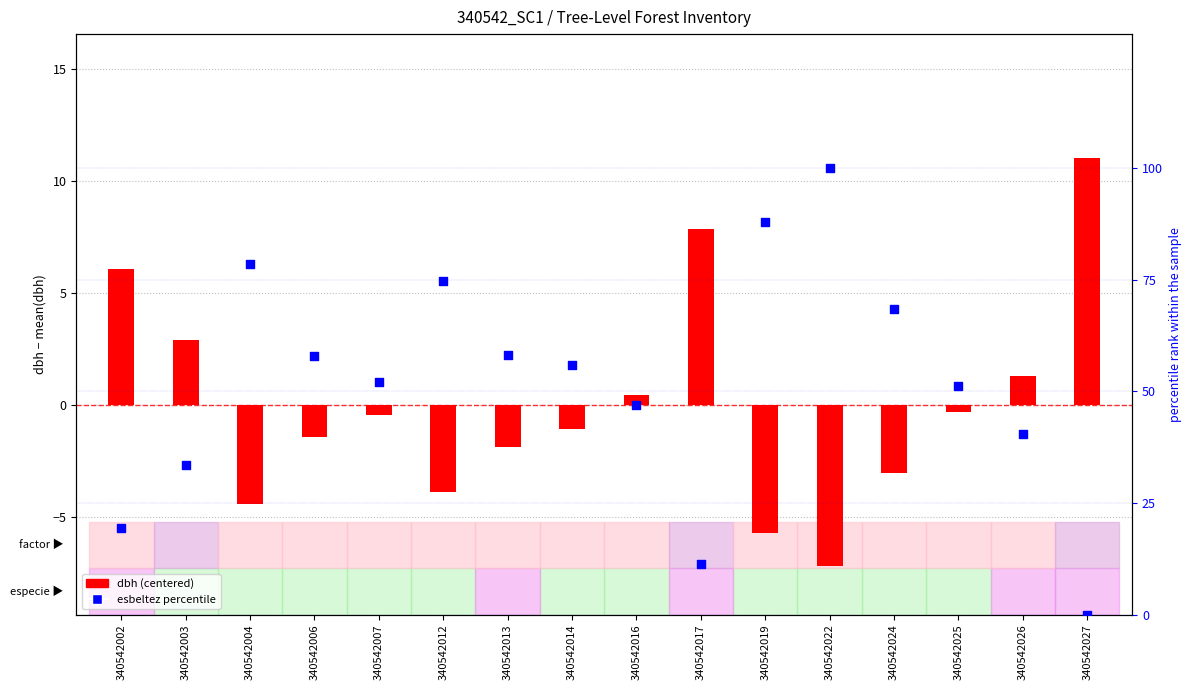

Is the value of esbeltez percentile at 340542012 greater than the value of dbh (centered) at 340542012?

Yes